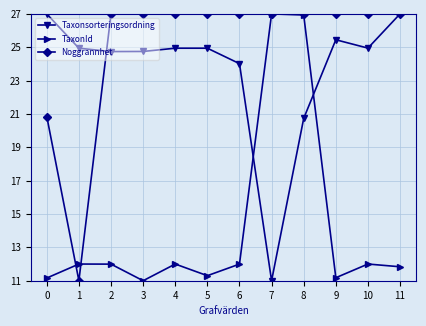

What is the difference between the maximum and second lowest values in the Taxonsorteringsordning series?

6.3